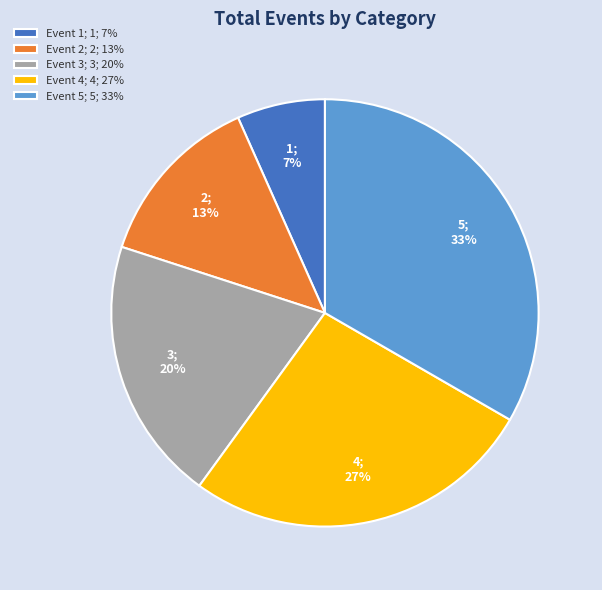

Is Event 5 the majority of the pie?

No